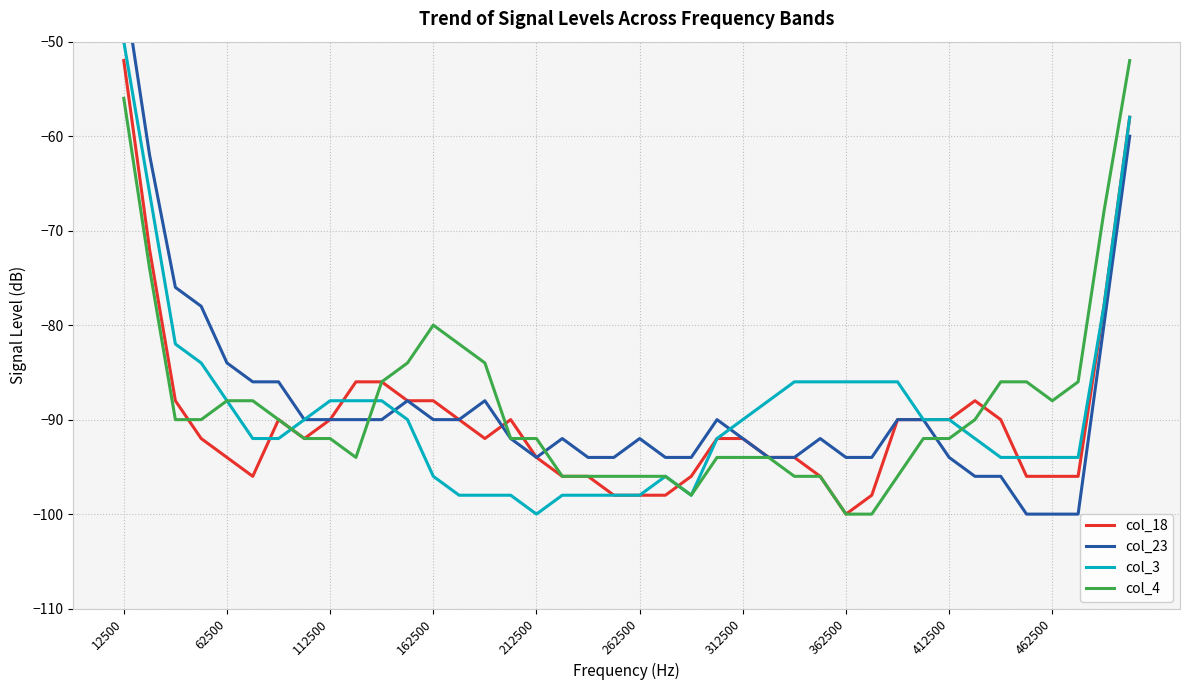

Which category has the lowest value in the col_3 series?

212500